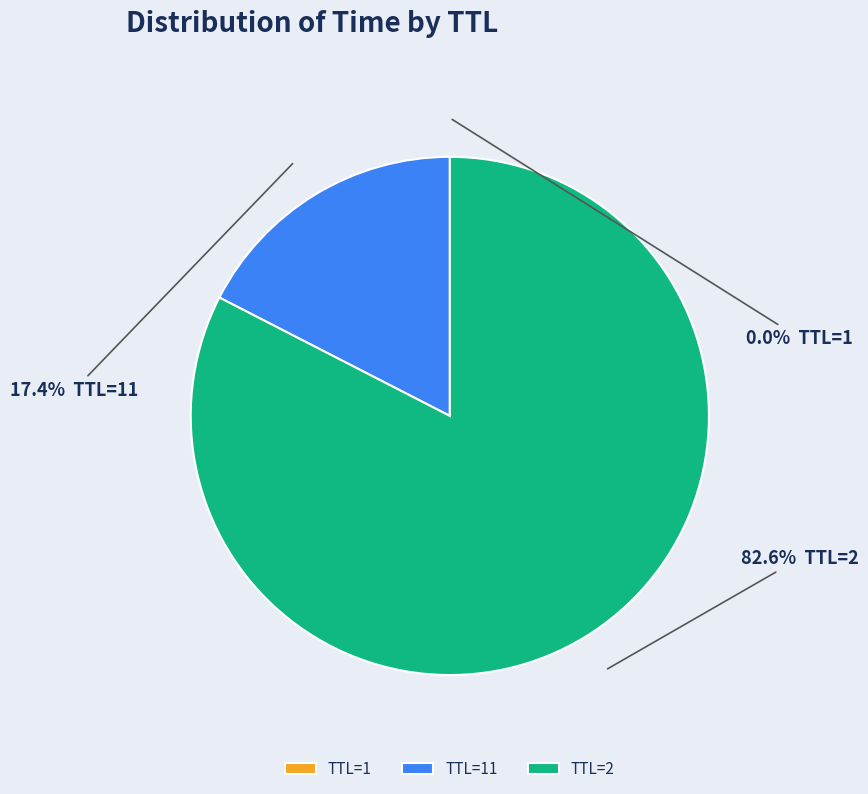

Which slice represents more than half of the pie?

TTL=2